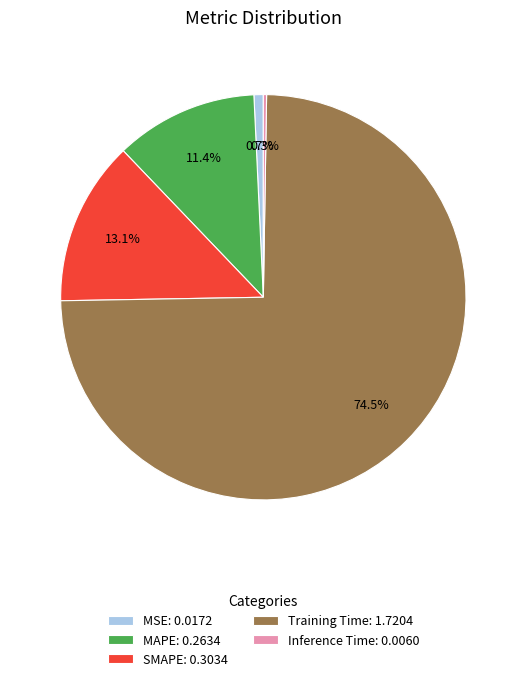

Combined, what portion of the pie is MSE and MAPE?

12.1%